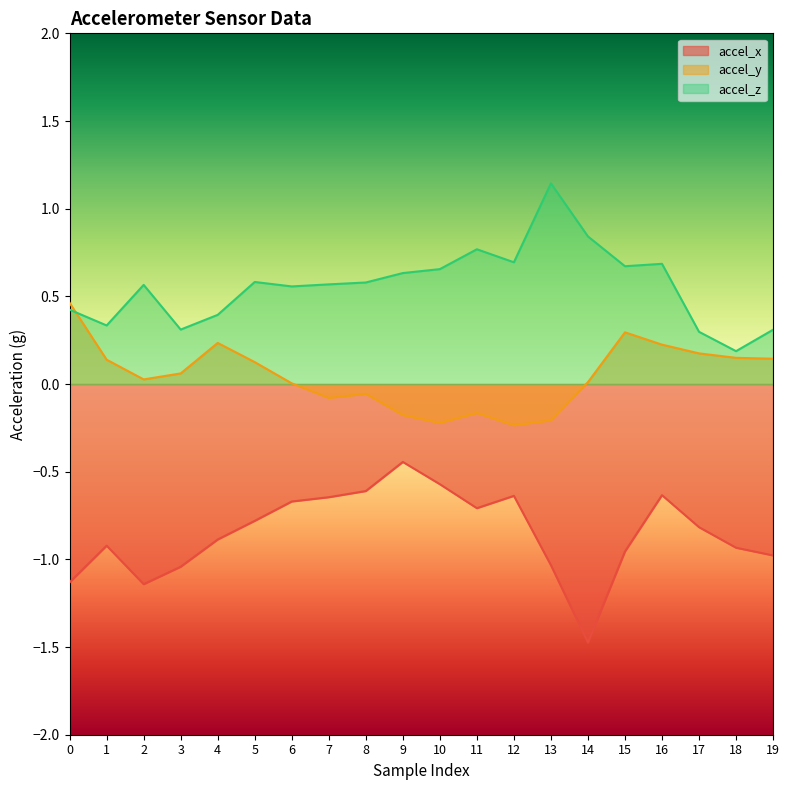

How many categories are shown in the chart?

20